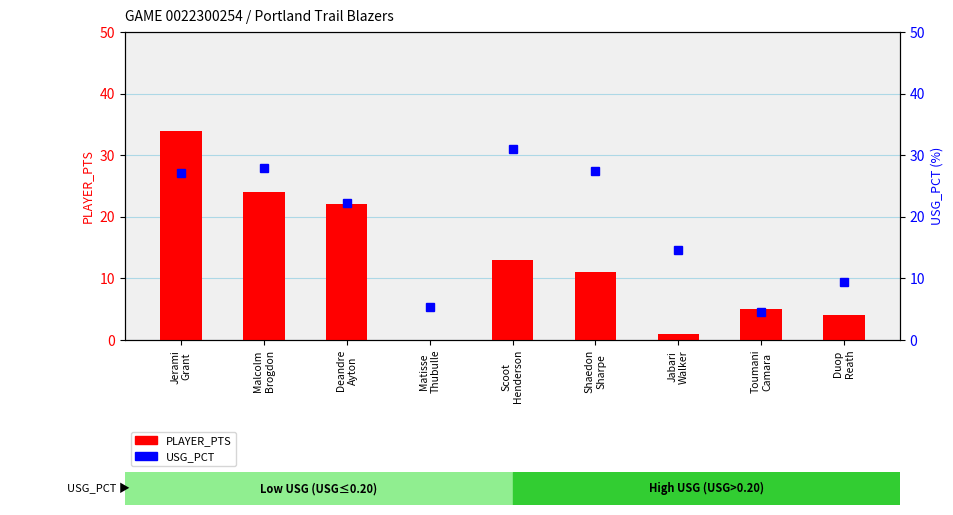

True or false: PLAYER_PTS has a value of 8.7 at Jerami
Grant.

False